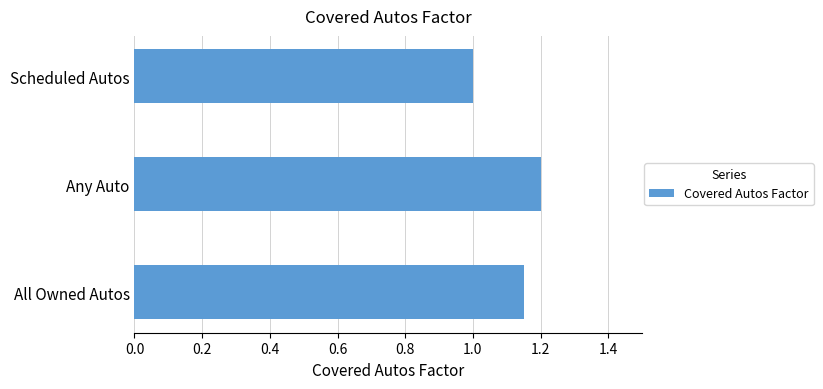

What is the minimum value shown in the chart?

1.0